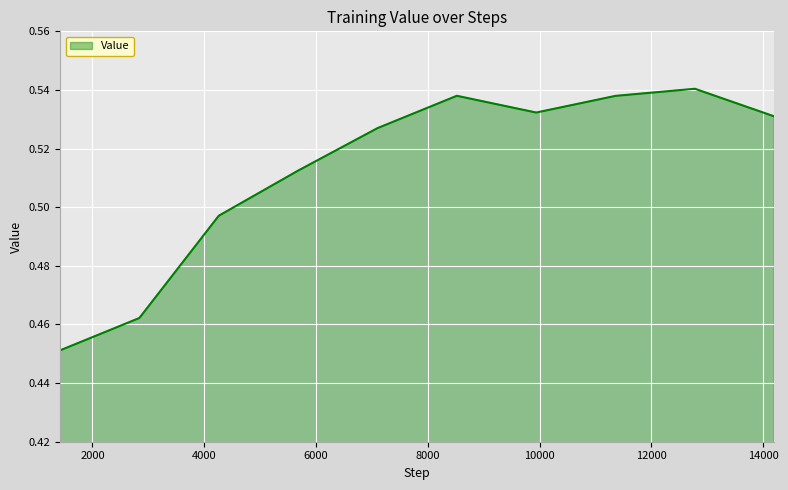

Reading right to left, transcribe all the data shown in this chart.

14199=0.5	12779=0.5	11359=0.5	9939=0.5	8519=0.5	7099=0.5	5679=0.5	4259=0.5	2839=0.5	1419=0.5